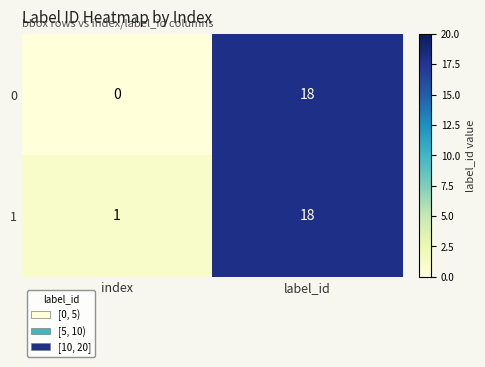

At index, list the series in order from largest to smallest.

1, 0